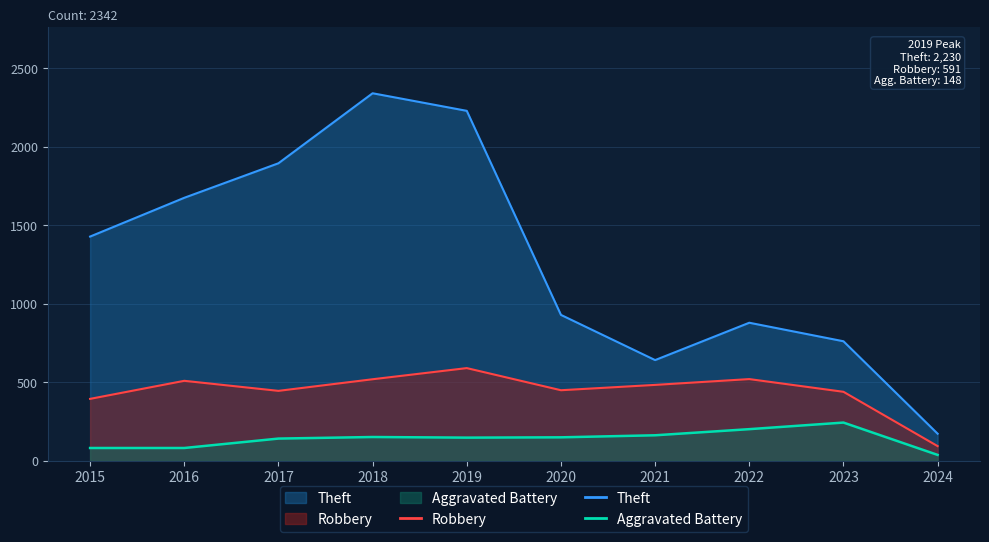

True or false: Theft and Robbery cross at least once.

False